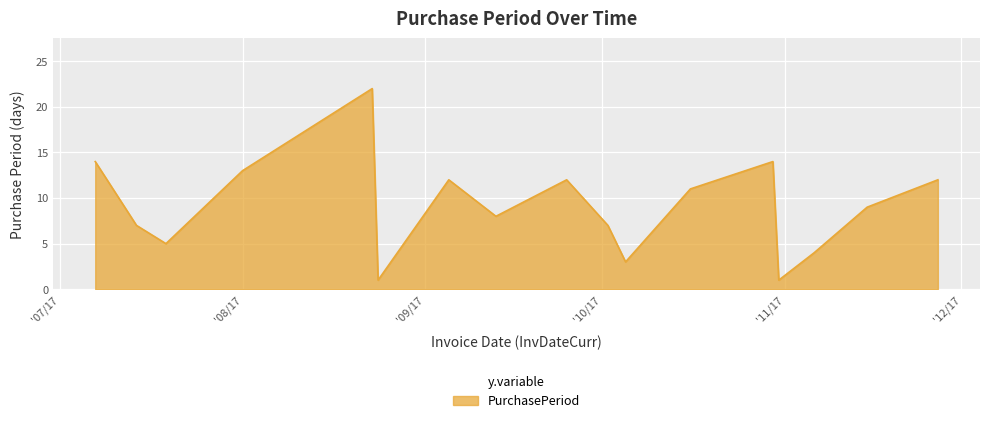

What is the average value?

9